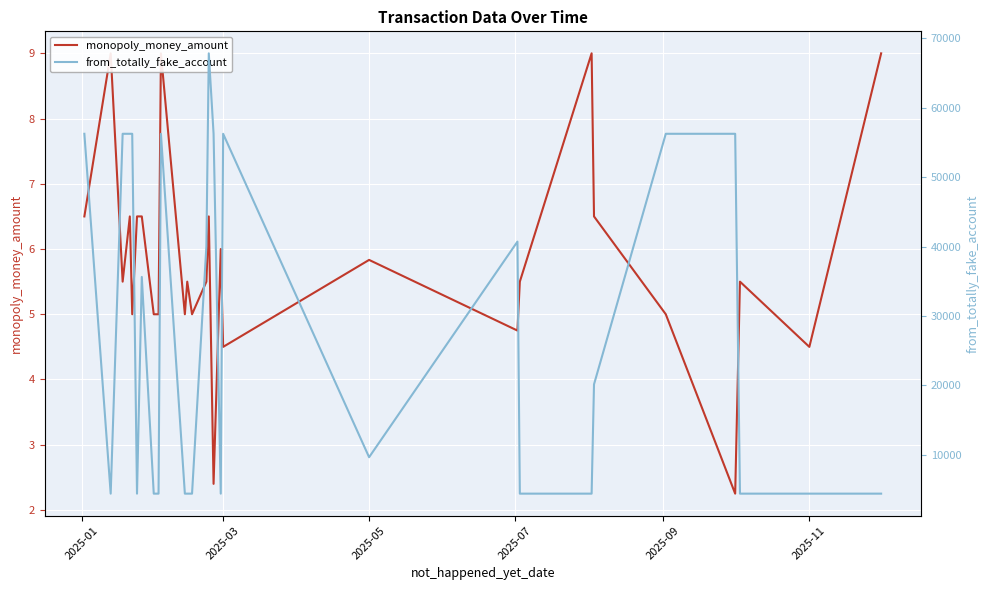

How many interior local valleys does the from_totally_fake_account series have?

4